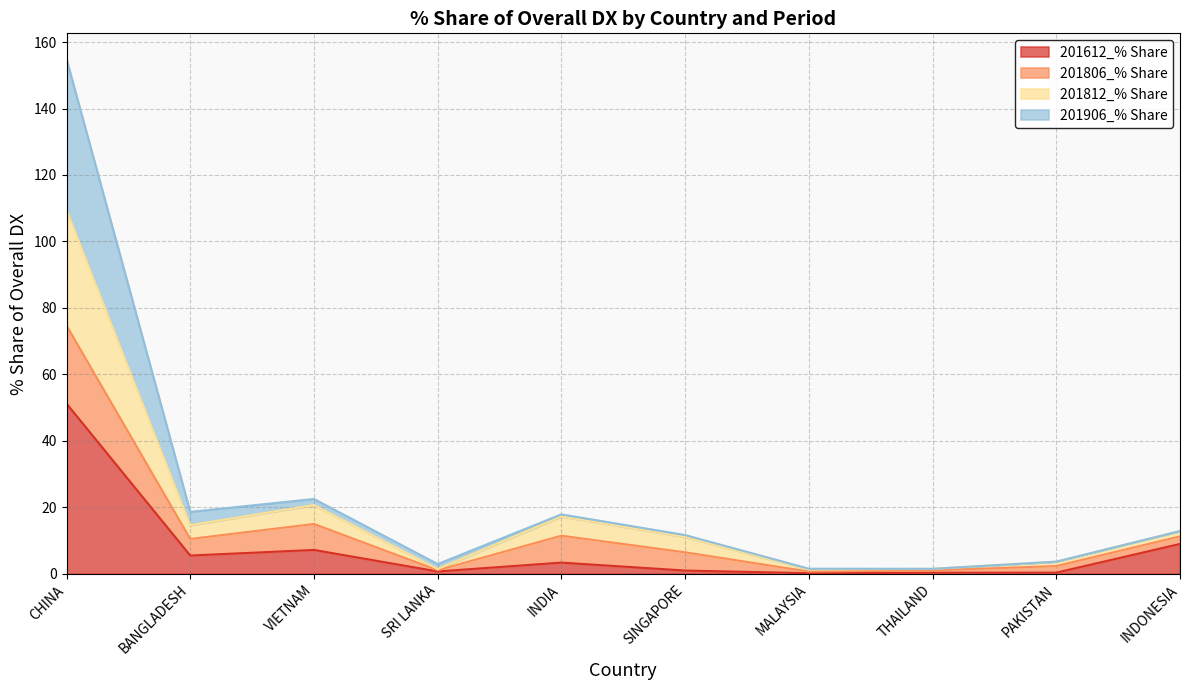

The 201612_% Share series shows 3.1 at BANGLADESH. True or false?

False